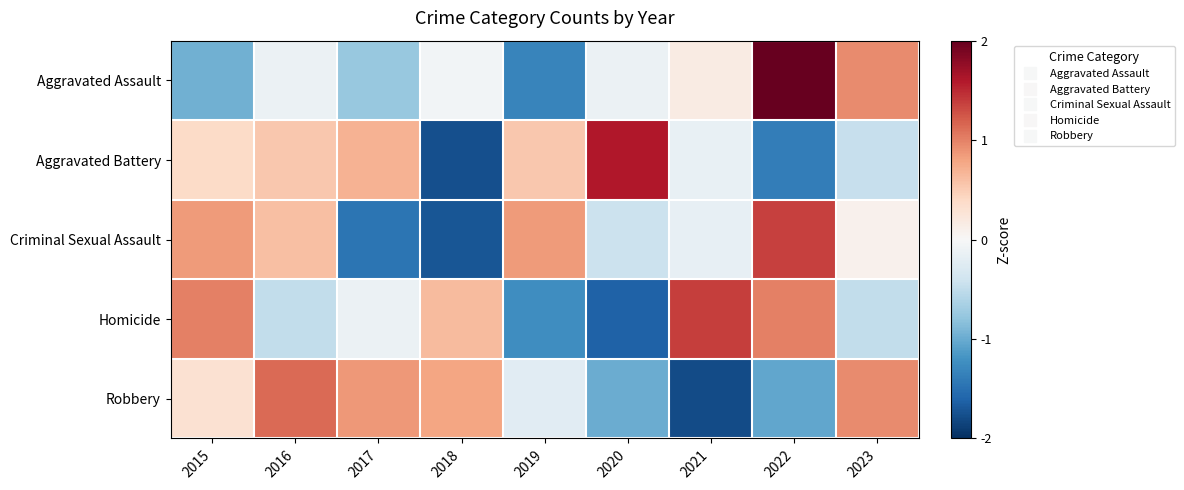

How many data points does each series have?

9